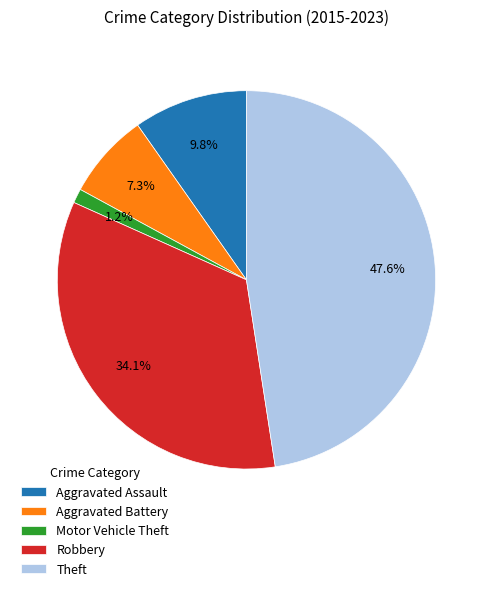

What percentage is the Robbery slice, to the nearest percent?

34%